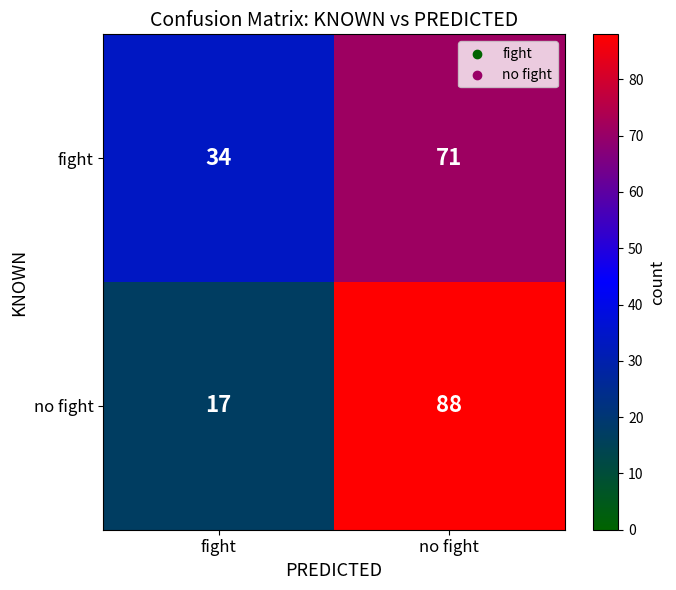

Which series has the widest spread of values?

no fight